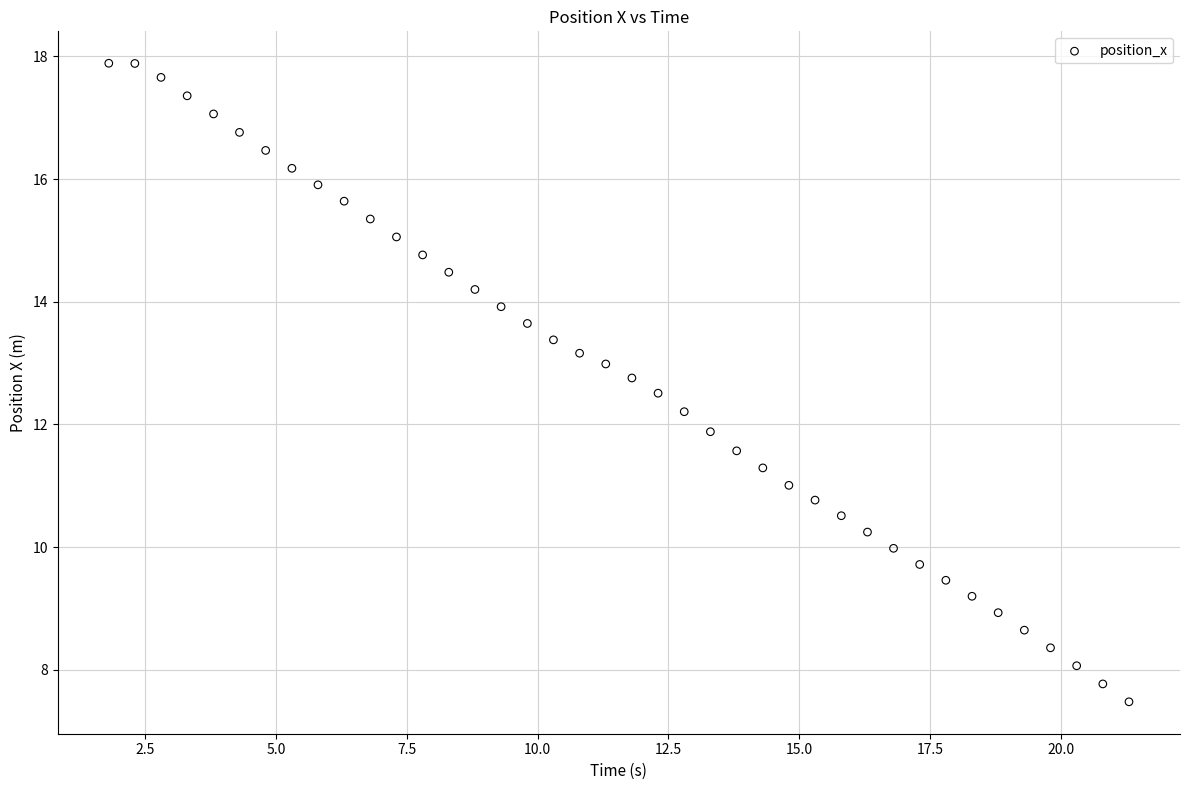

What is the range of Y values (max minus min)?

10.4